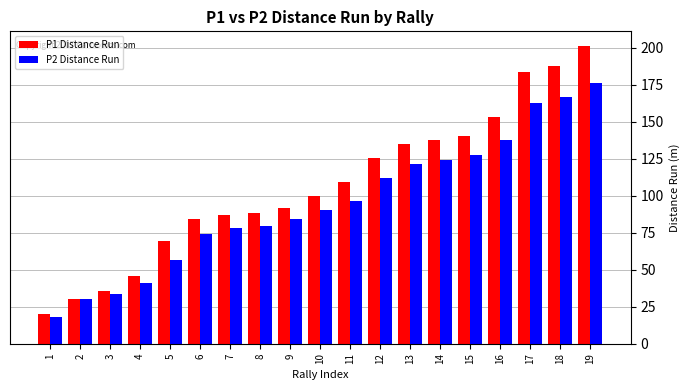

The P1 Distance Run series shows 20.4 at 1. True or false?

True